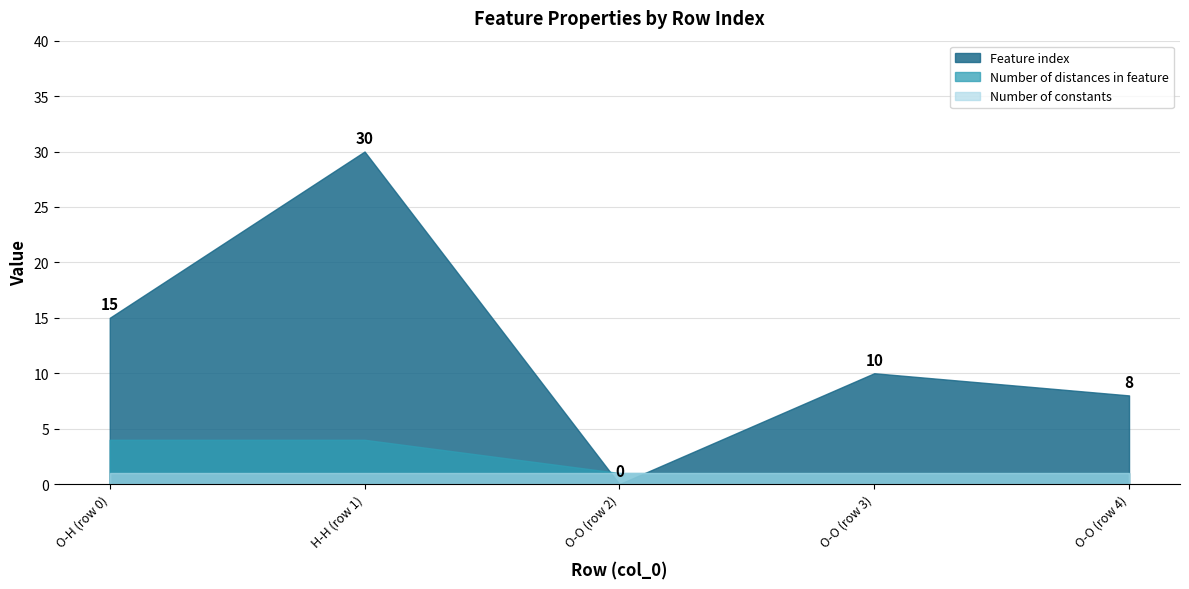

True or false: Feature index and Number of constants cross at least once.

True